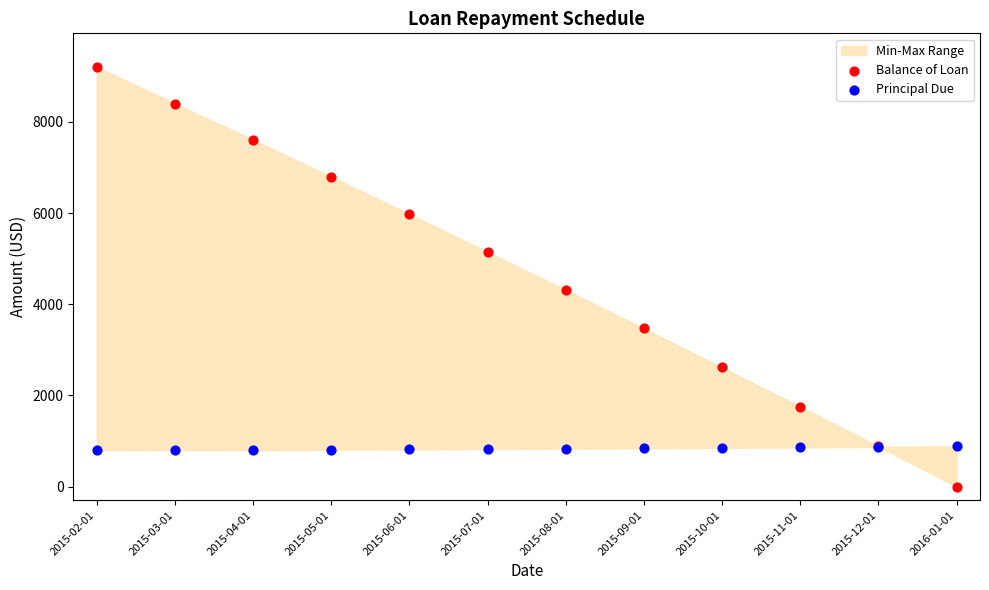

Across all series, what Y value is closest to 4603?

4314.4